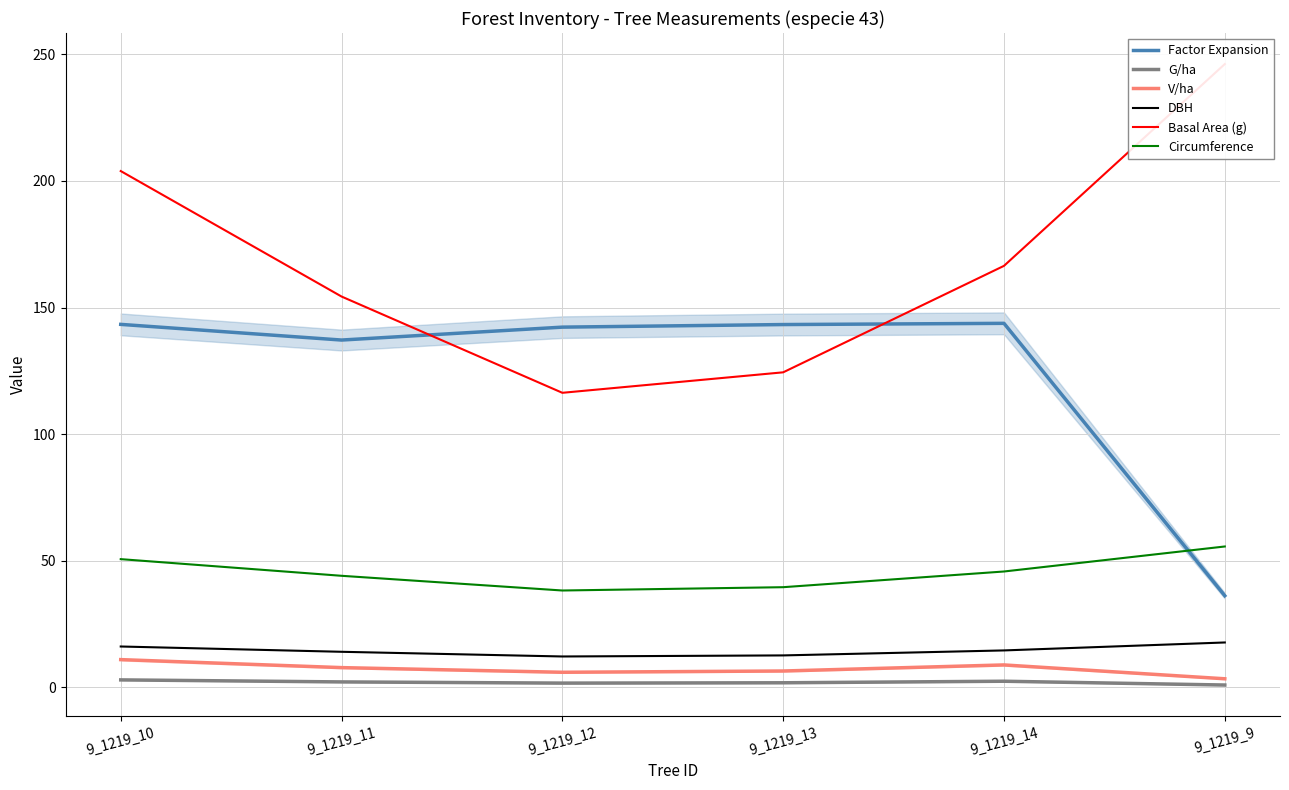

What is the label of the 4th point from the left?

9_1219_13